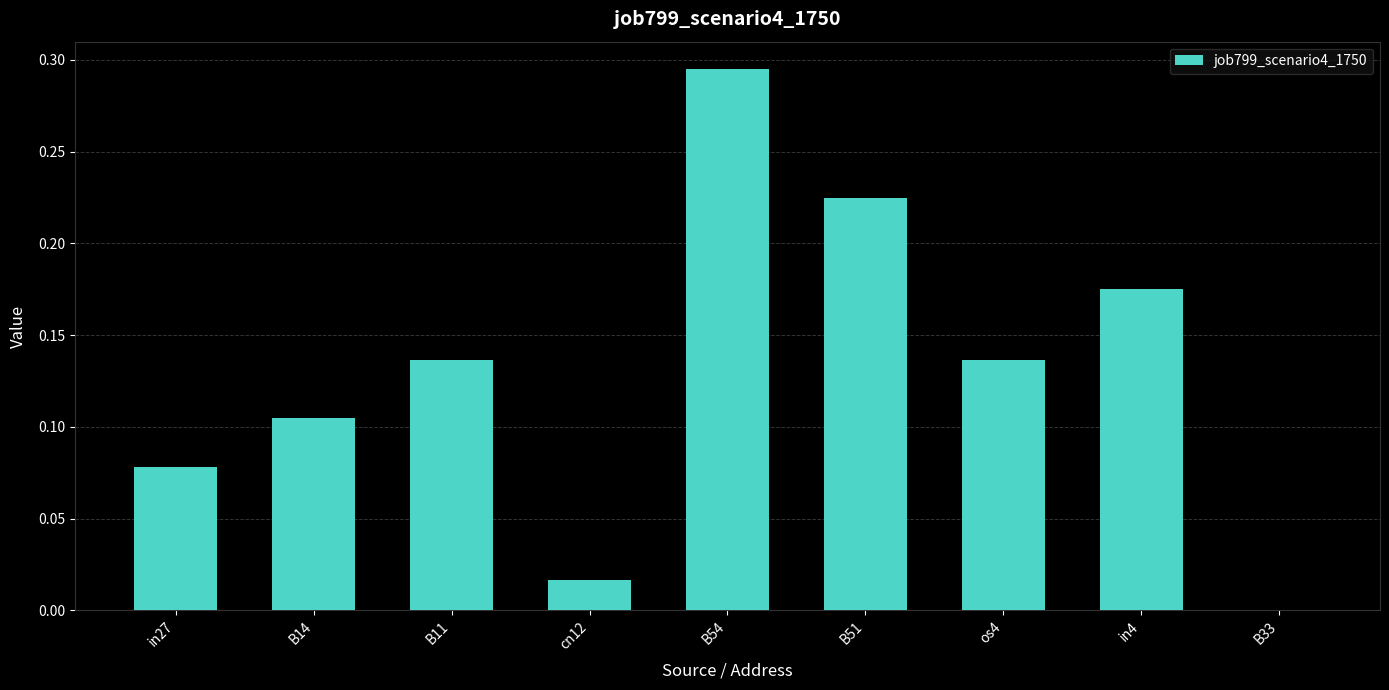

The value at in4 is 0.0. True or false?

False